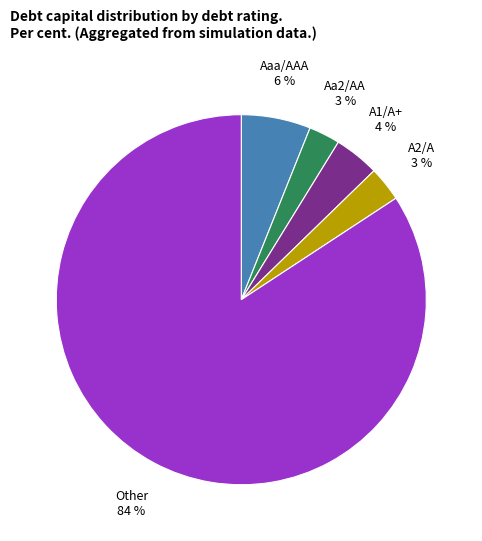

Between A2/A and A1/A+, which is larger?

A1/A+